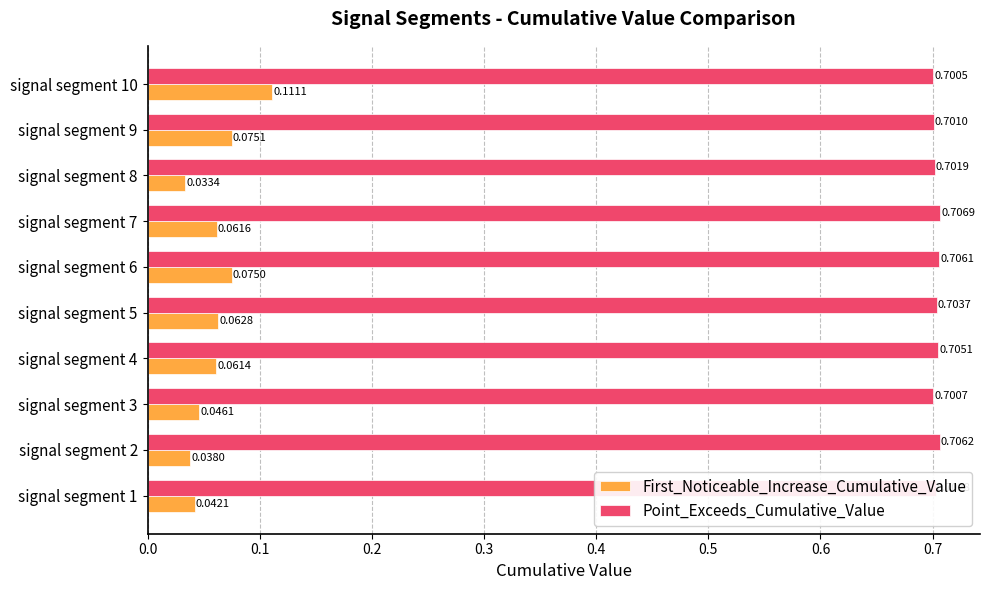

List the labels in order of Point_Exceeds_Cumulative_Value value, smallest first.

signal segment 10, signal segment 3, signal segment 9, signal segment 8, signal segment 1, signal segment 5, signal segment 4, signal segment 6, signal segment 2, signal segment 7